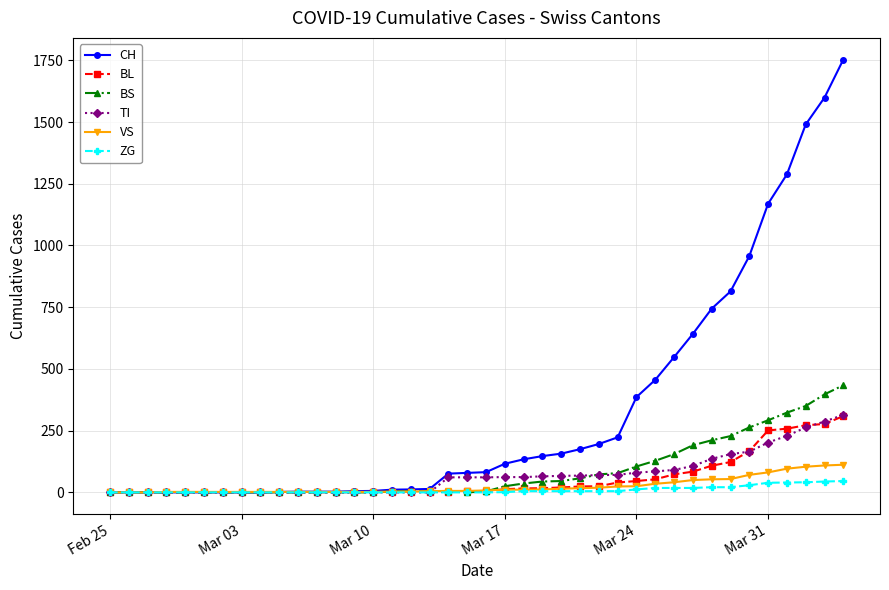

Does the chart have visible grid lines?

Yes